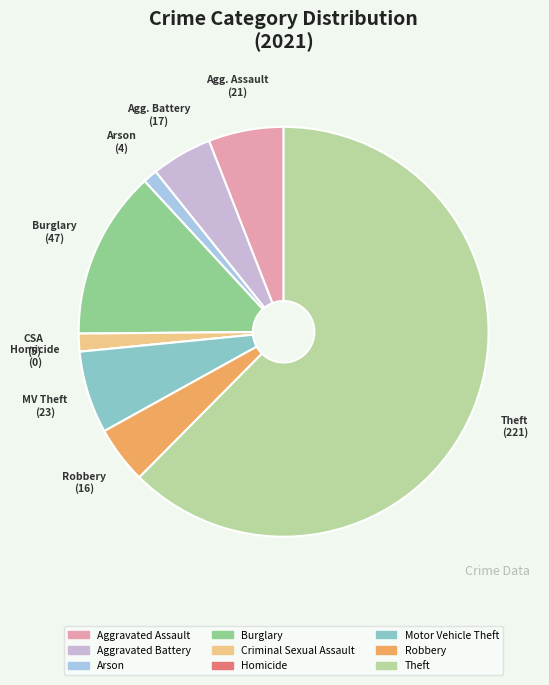

Which slice is the largest?

Theft